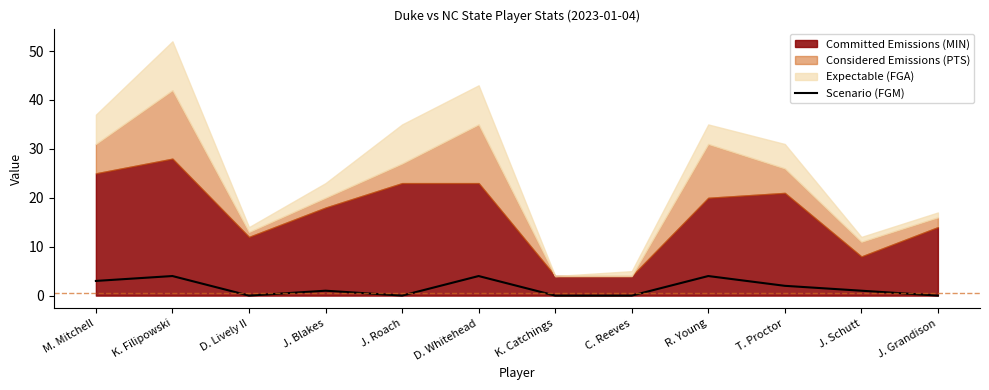

What is the approximate value of Scenario (FGM) at K. Filipowski?

4